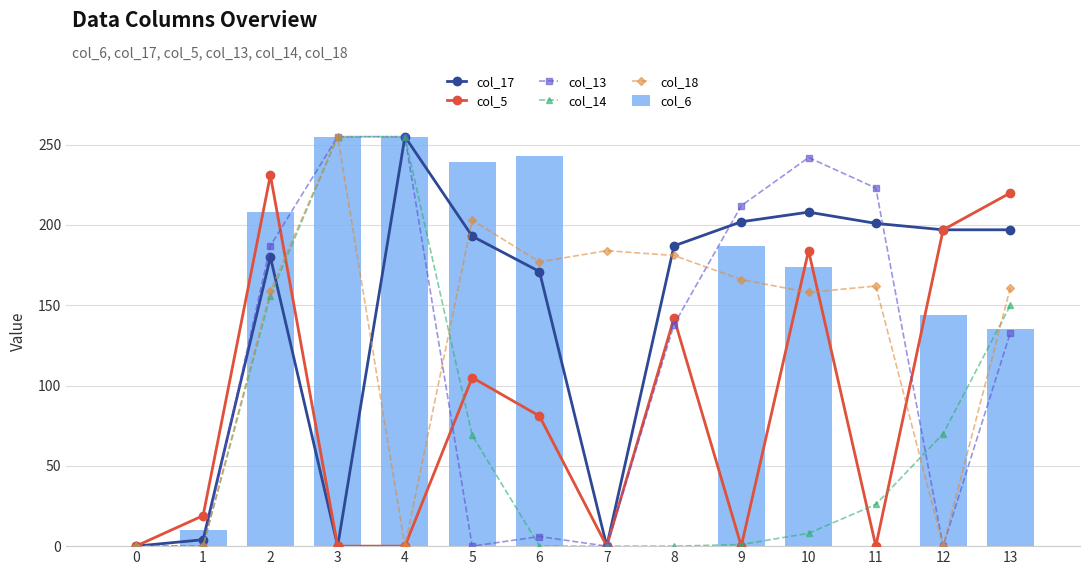

How many categories are shown in the chart?

14